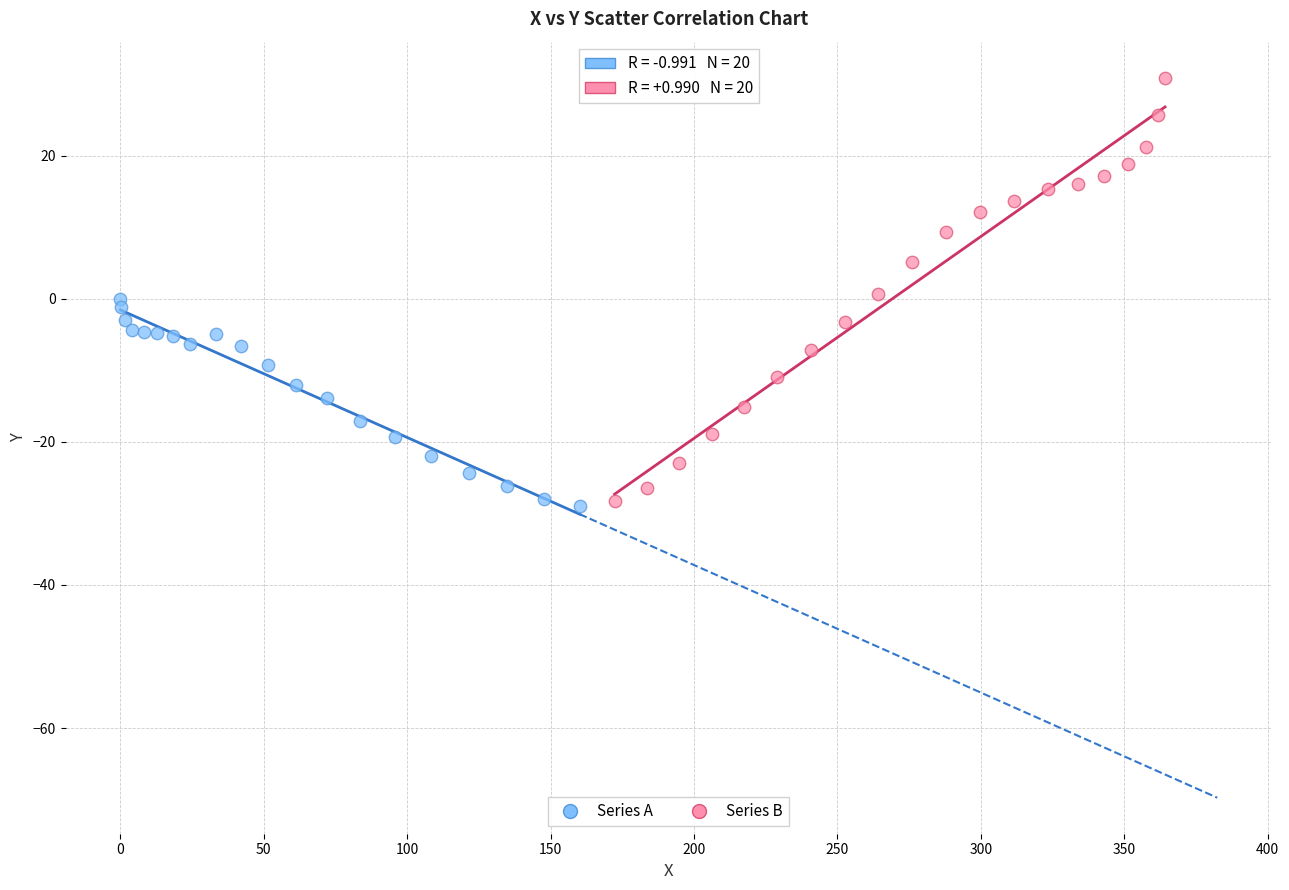

Which series contains the highest Y value?

Series B